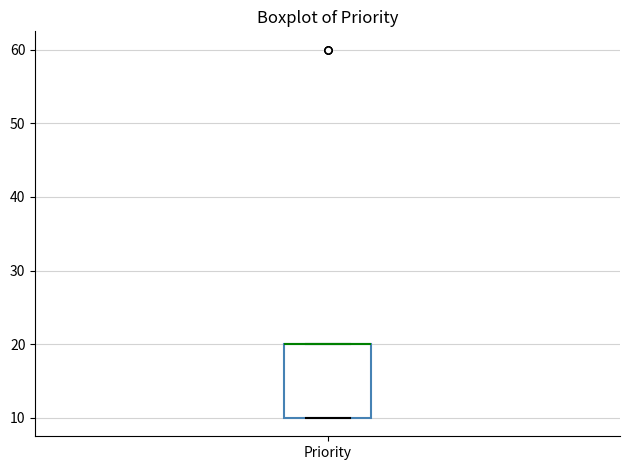

Transcribe this box plot: give where the median line is, the range the box spans, and where the two whiskers end, as read against the y-axis. The values are not printed on the chart, so give them approximately, as read against the axis.

median 20 (drawn on the box's upper edge), box 10 to 20, whiskers 10 to 20